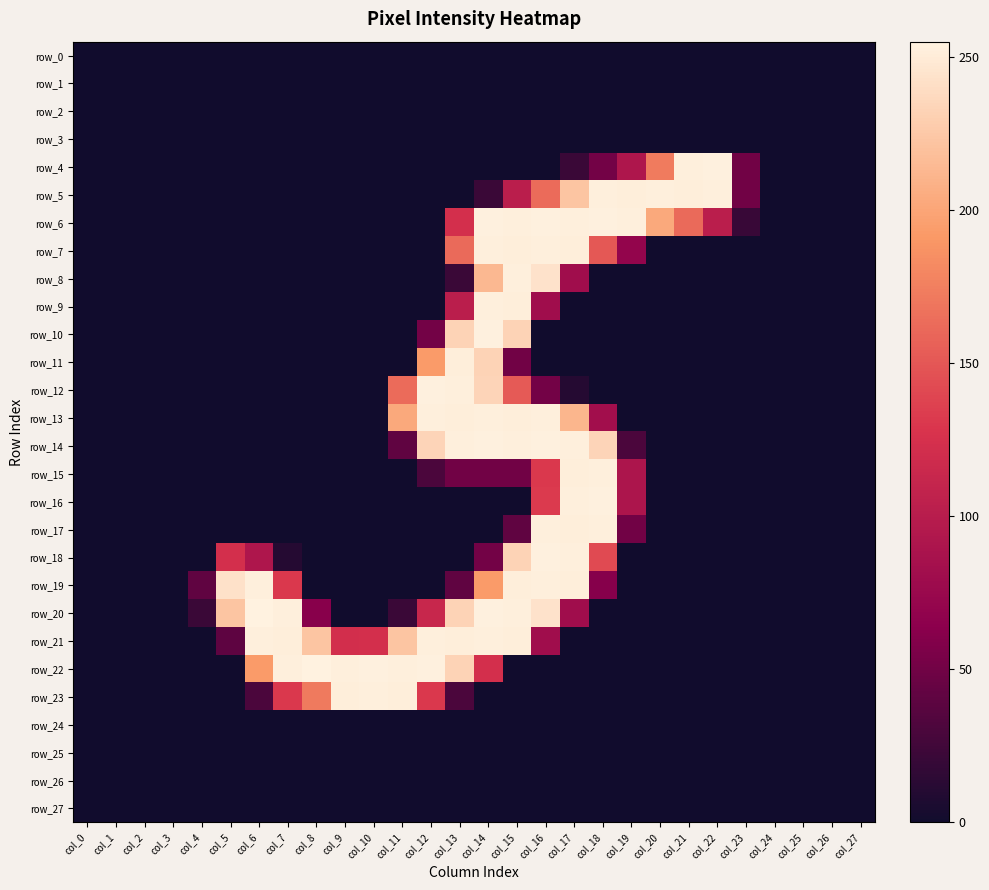

At which category does the chart reach its peak across all series?

col_6